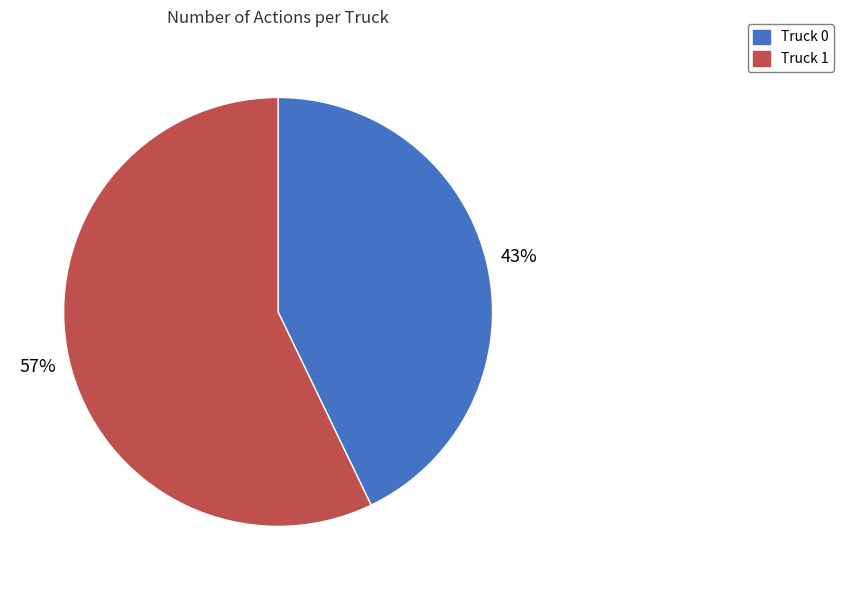

What percentage is the Truck 0 slice, to the nearest percent?

43%